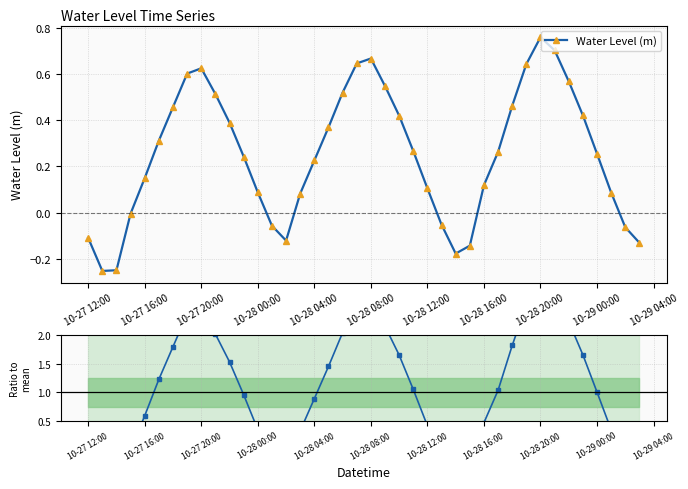

True or false: Water Level (m) has a value of 0.4 at 10-28 08:00.

False